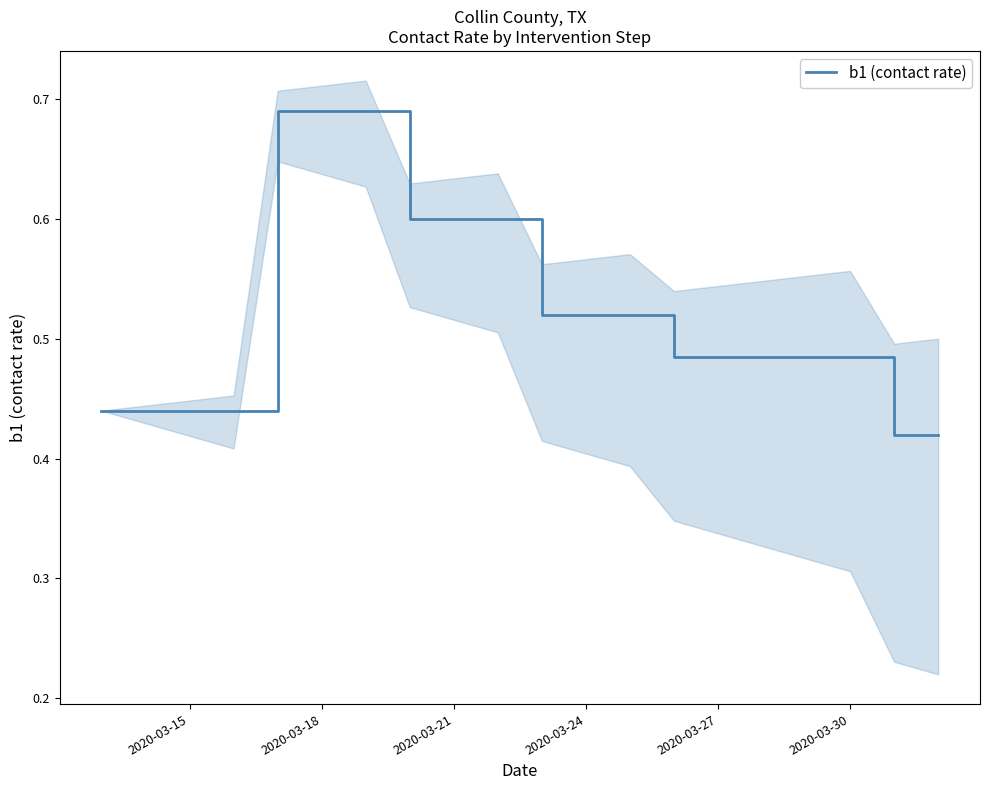

How many lines are shown in the chart?

1